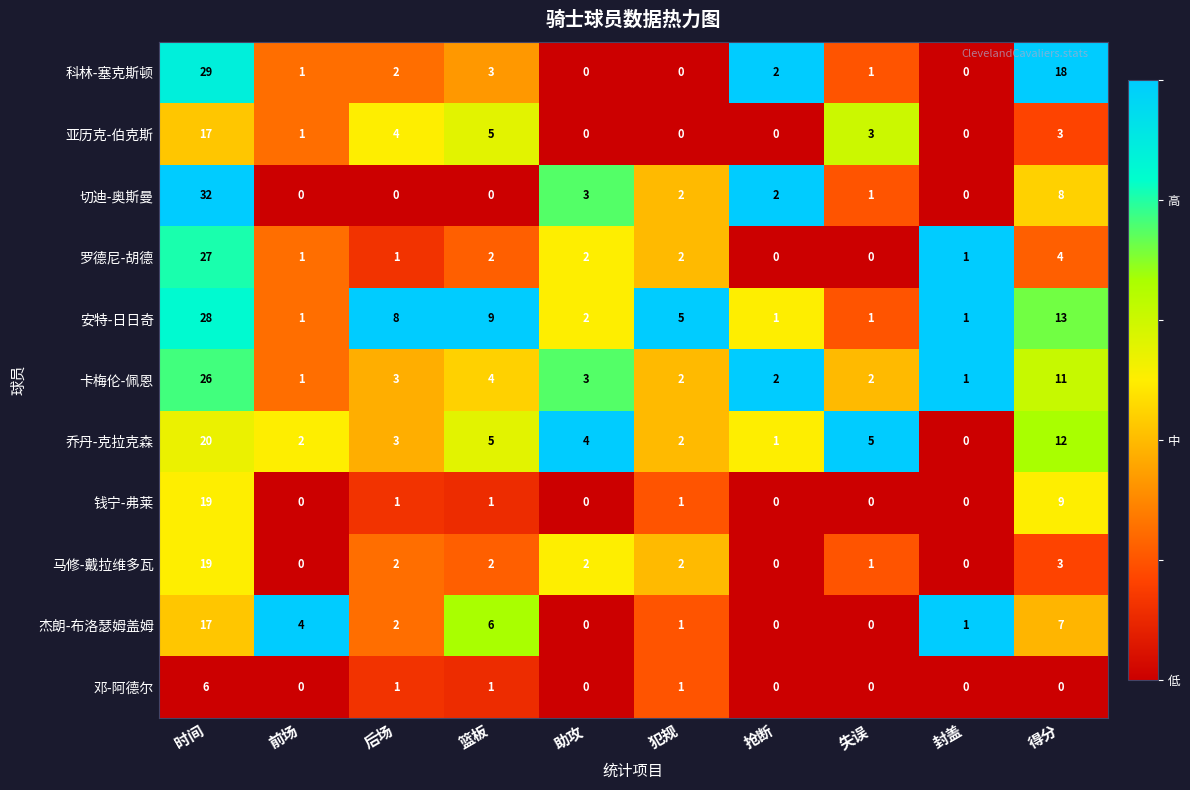

Which series has the widest spread of values?

切迪-奥斯曼